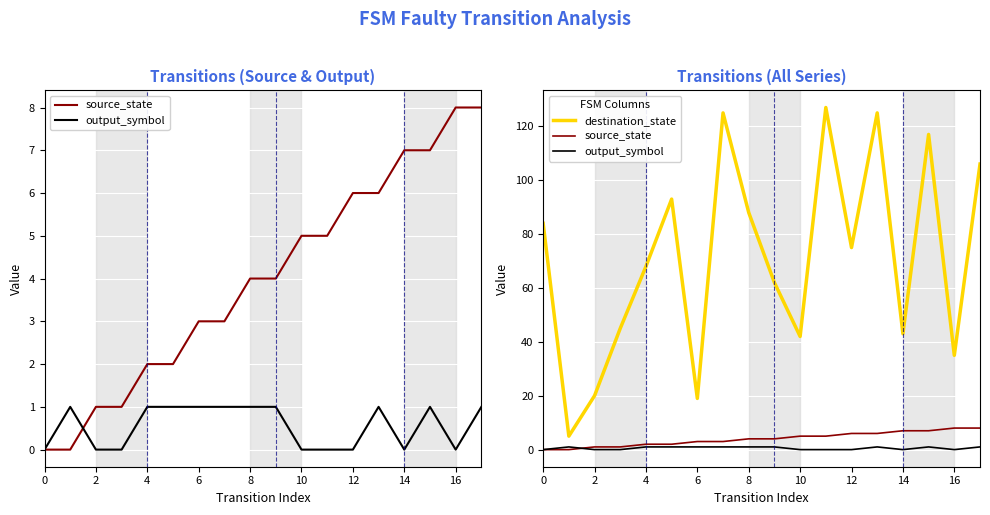

True or false: source_state and destination_state cross at least once.

False